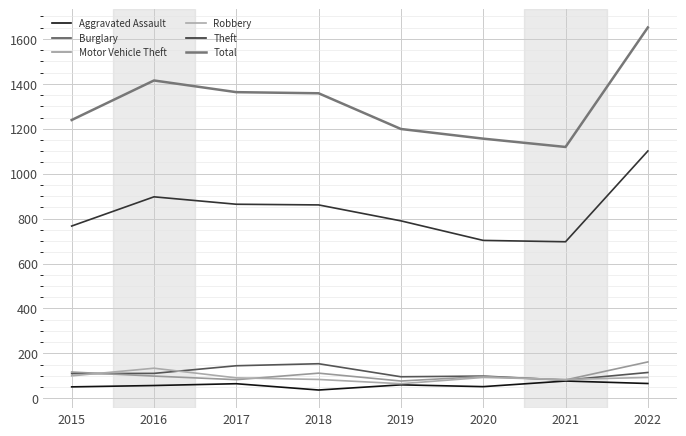

What is the sum of the Motor Vehicle Theft values at 2015 and 2021?

199